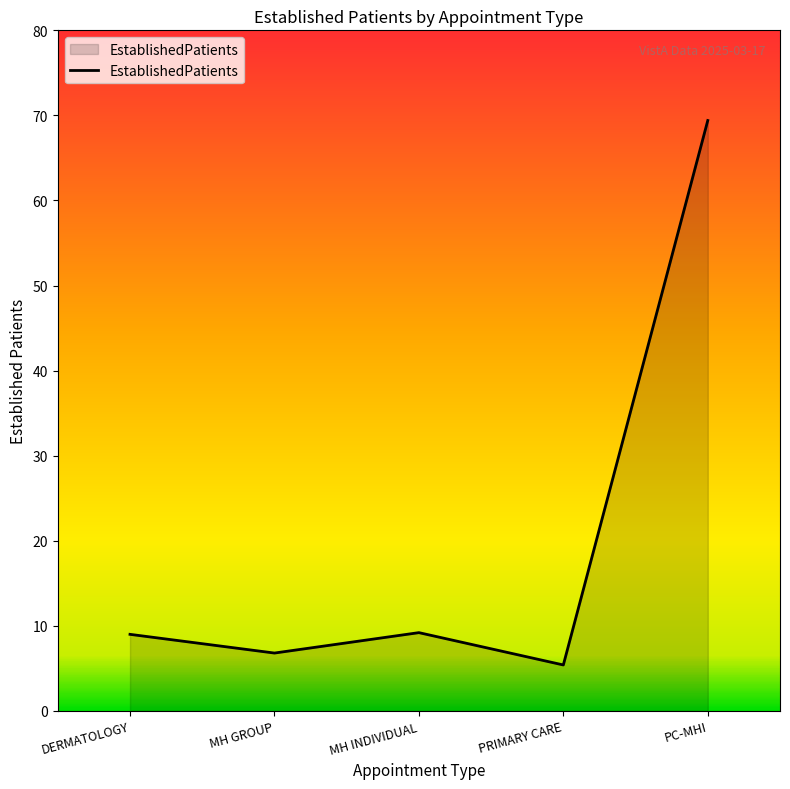

Where is the first local minimum?

MH GROUP